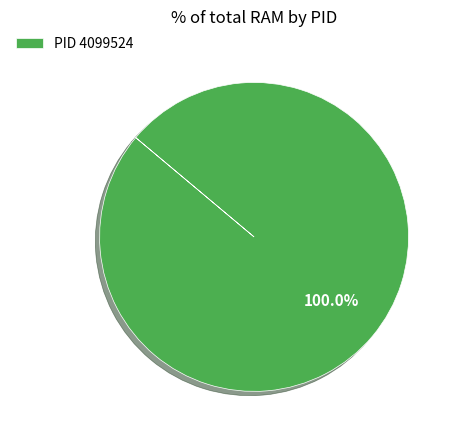

Is there any slice that represents more than half of the pie?

Yes